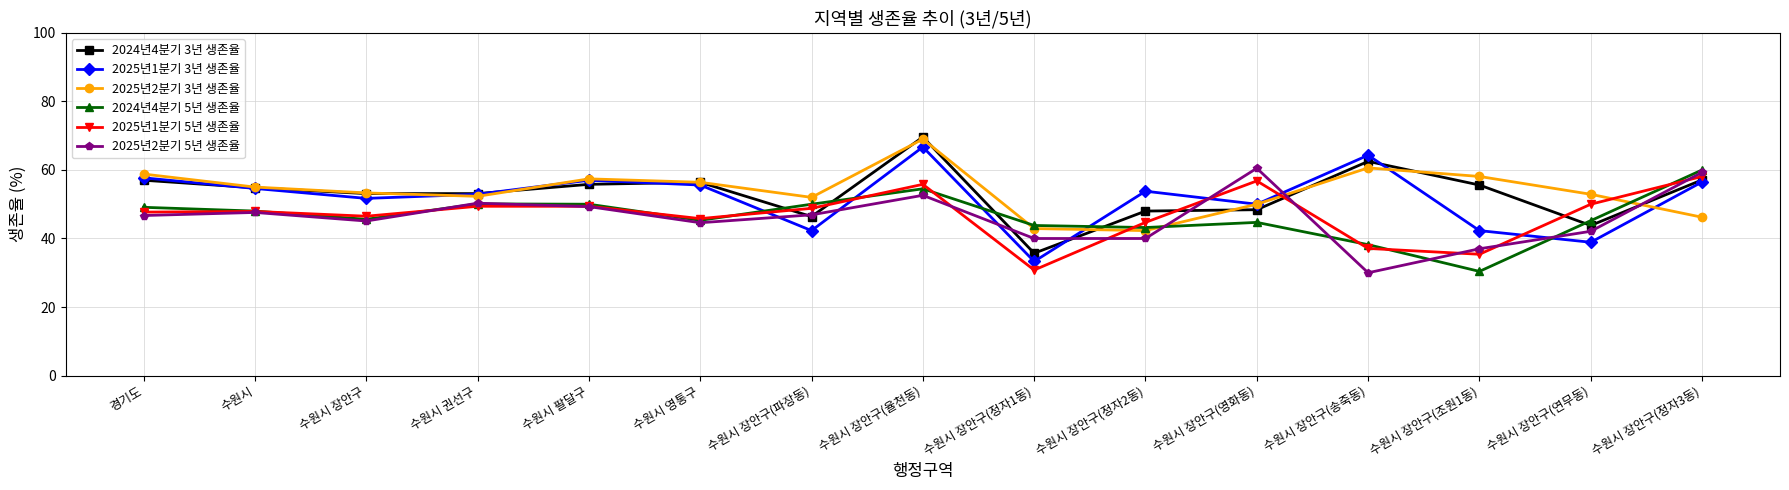

What is the total value across all series at 경기도?

317.0